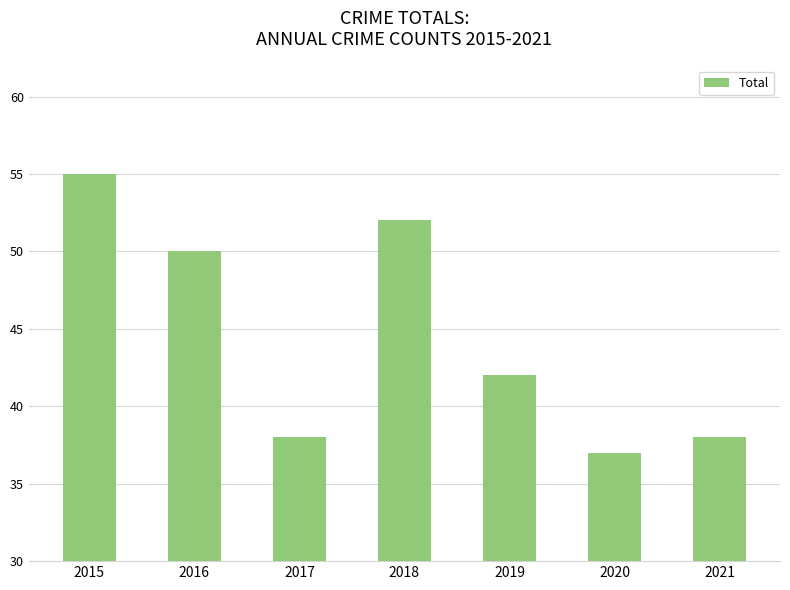

How many distinct data groups are displayed?

1